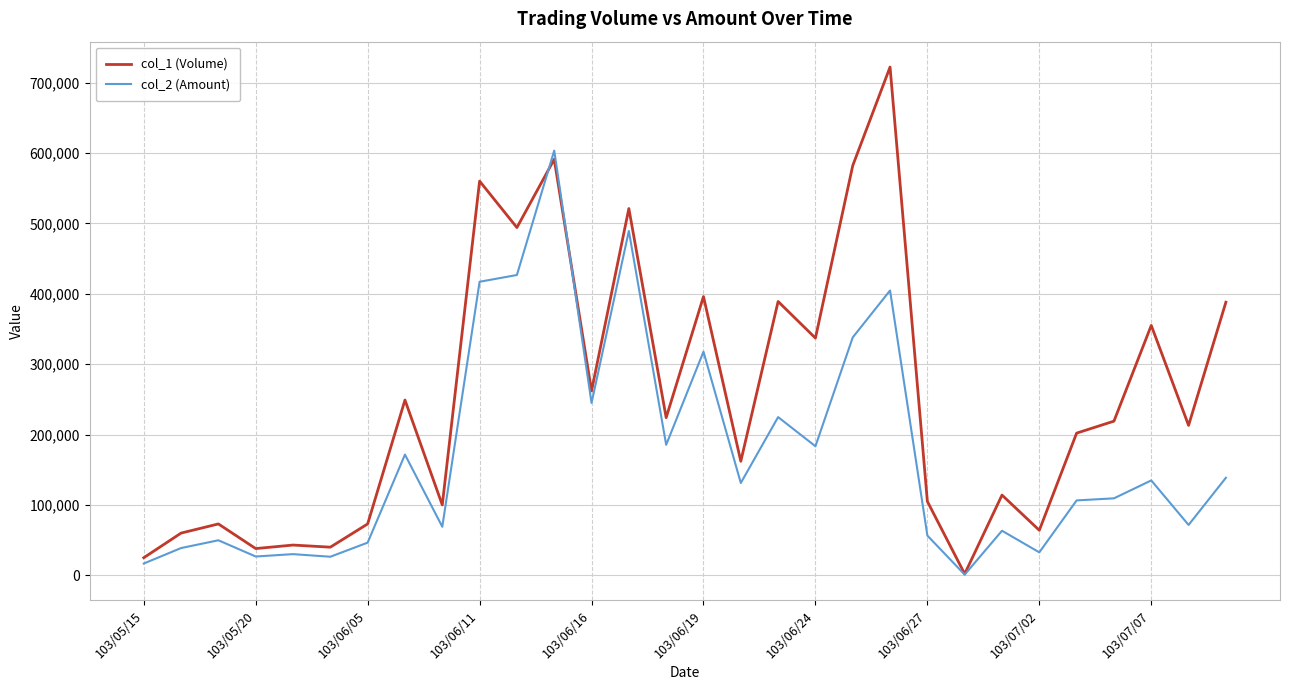

List the series in order of their peak value, highest first.

col_1 (Volume), col_2 (Amount)